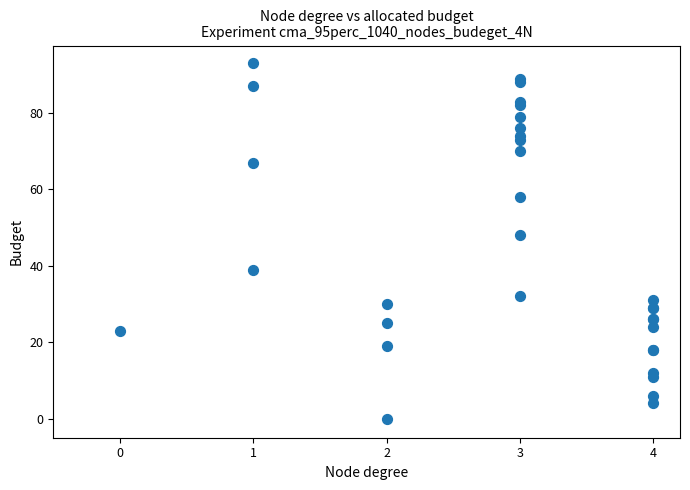

What Y value in the scatter plot is closest to 46?

48